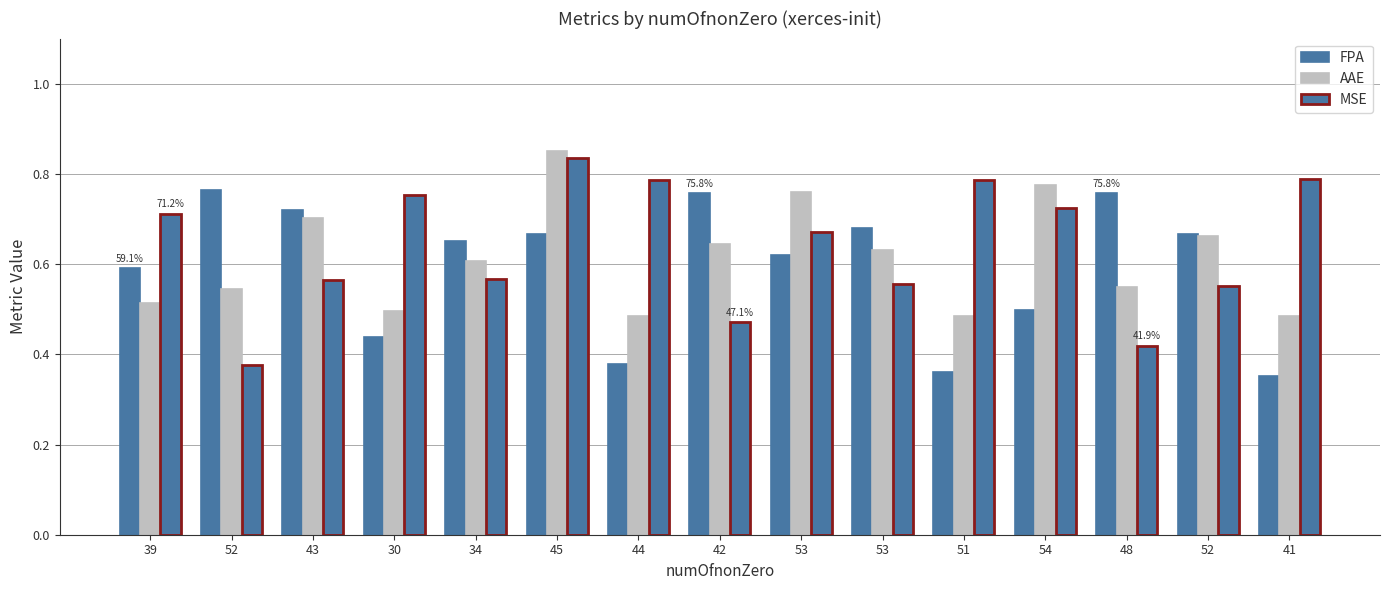

Is it true that FPA equals 0.8 at 54?

False